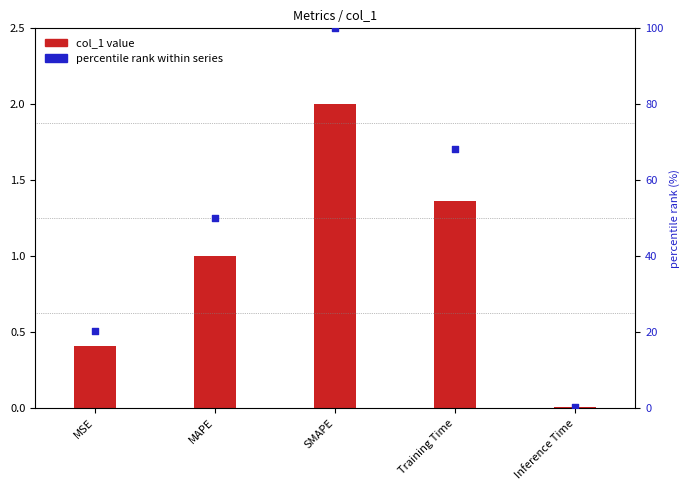

Is the value of col_1 value at MAPE greater than the value of percentile rank within series at Training Time?

No